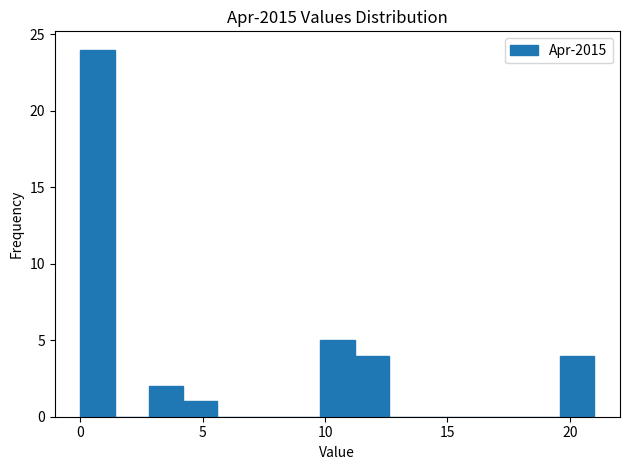

Around what value on the x-axis is the tallest bar? Give the approximate position of its centre, as read against the axis.

0.5